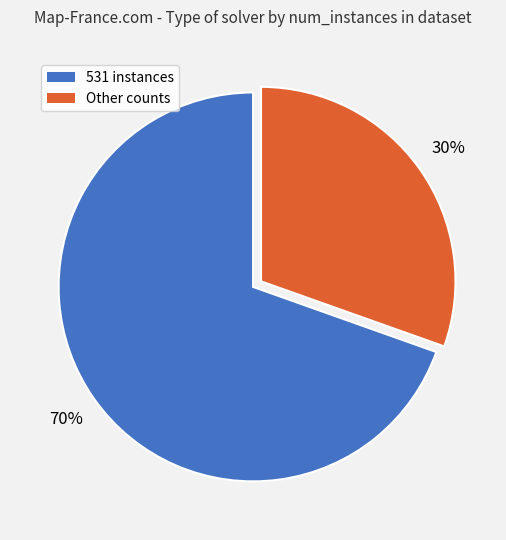

Between Other counts and 531 instances, which is larger?

531 instances